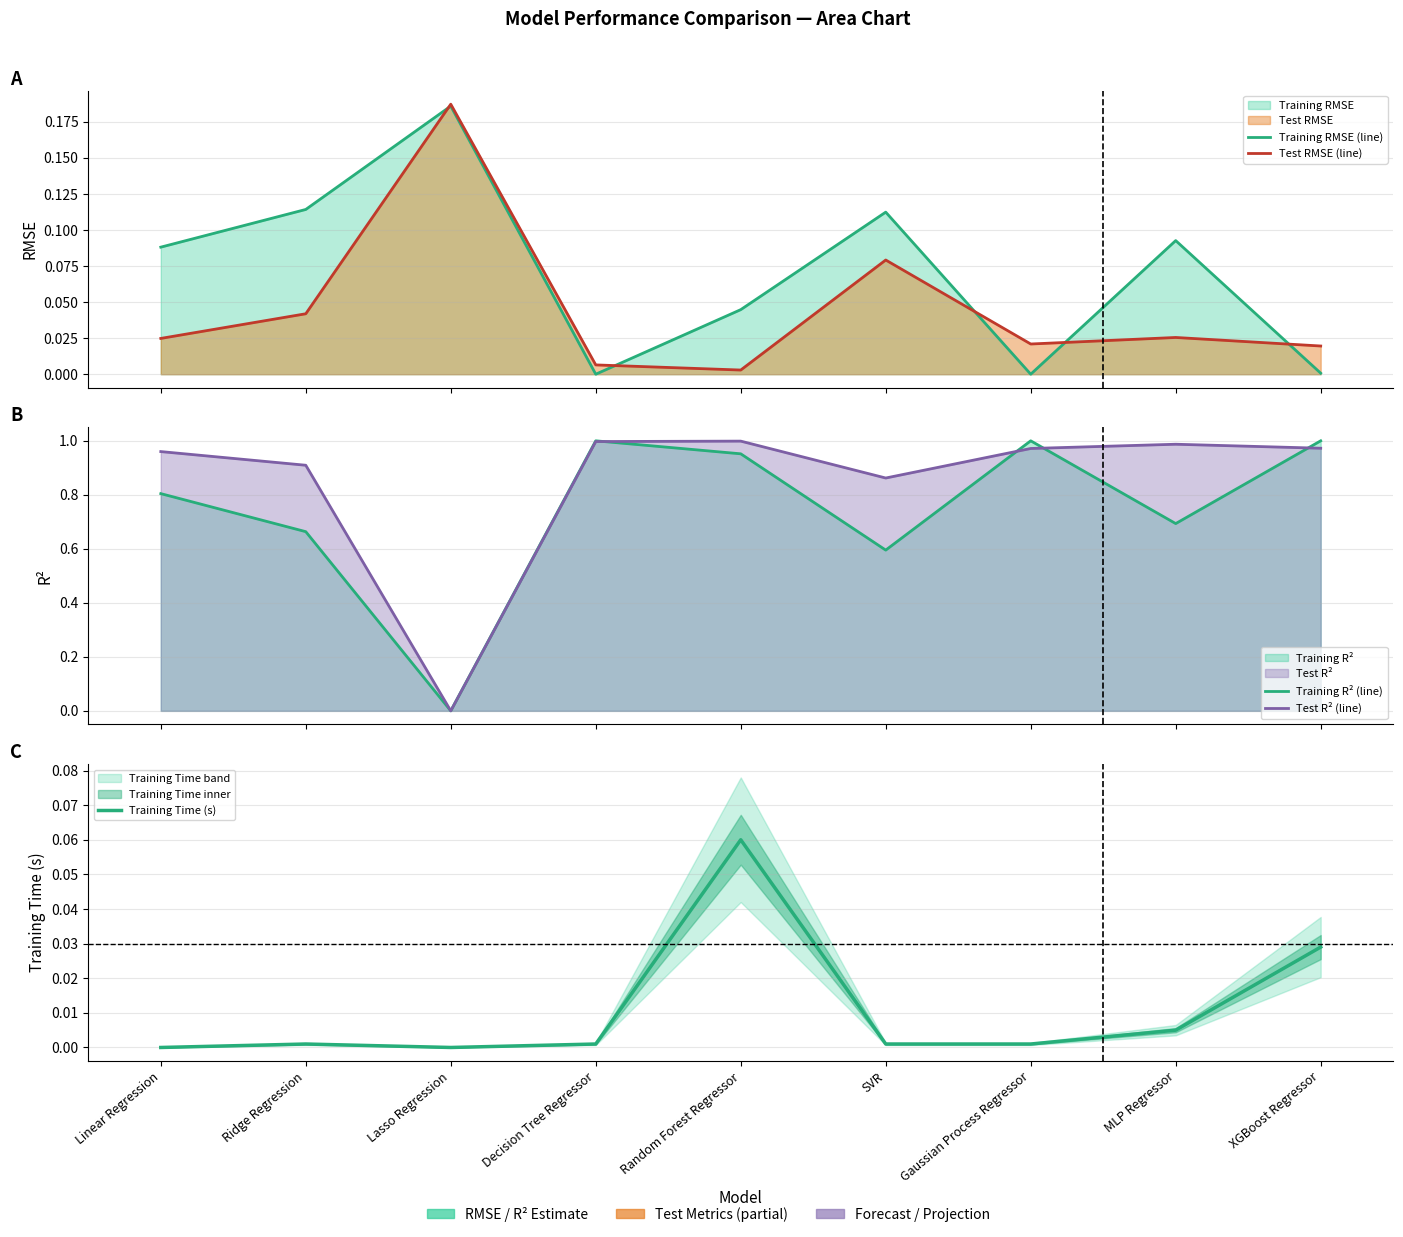

How many intersections are there between Training RMSE (line) and Test R² (line)?

2